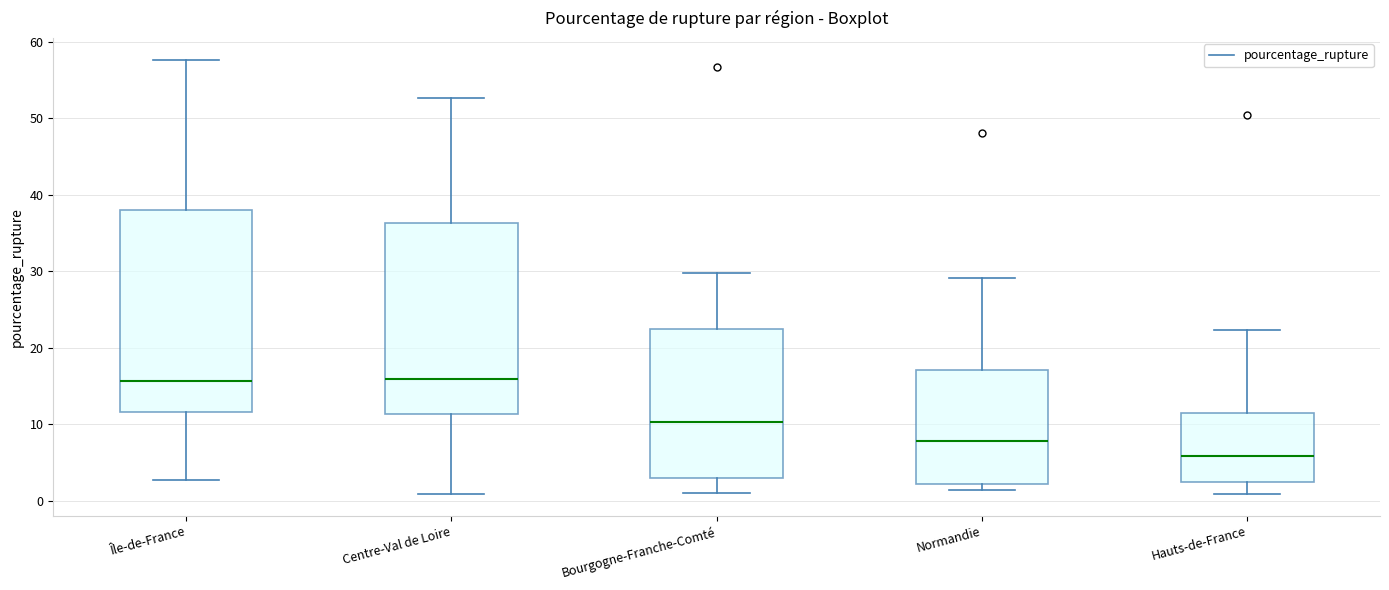

Which box's median line is the lowest?

Hauts-de-France